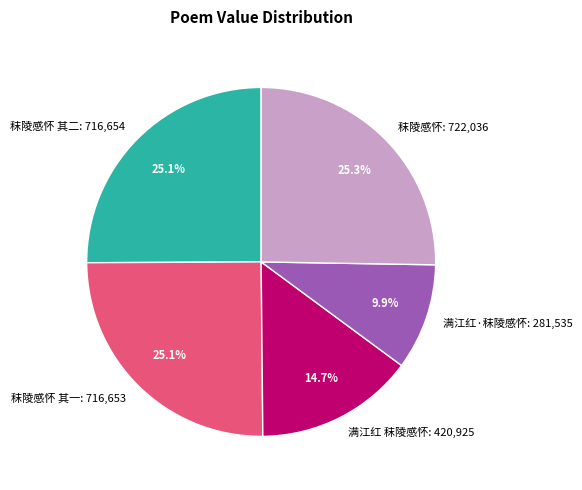

Which slice is the smallest?

满江红·秣陵感怀: 281,535